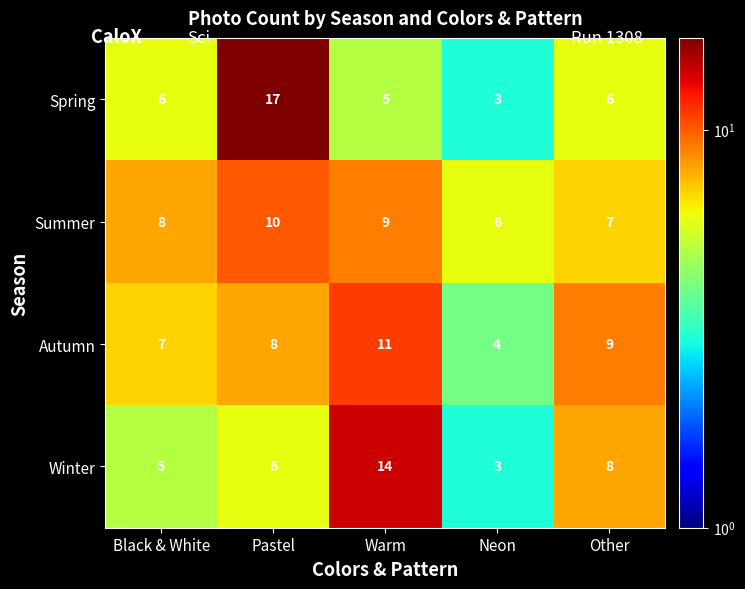

What is the sum of all Spring values?

37